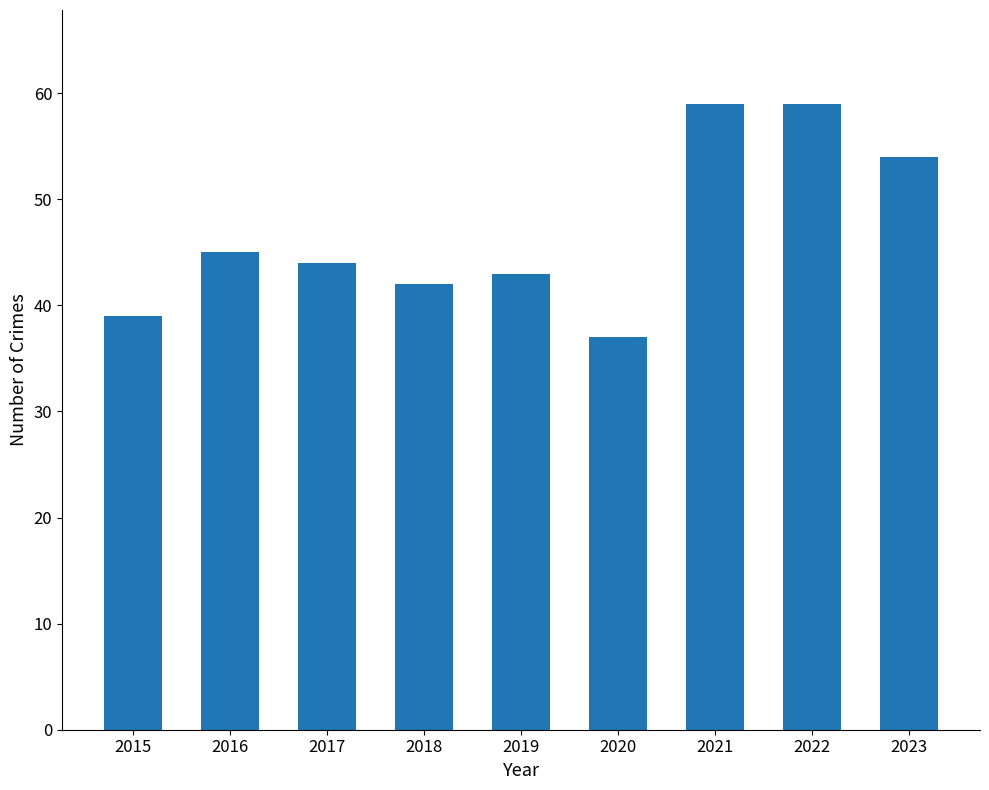

At which category does the chart reach its minimum across all series?

2020